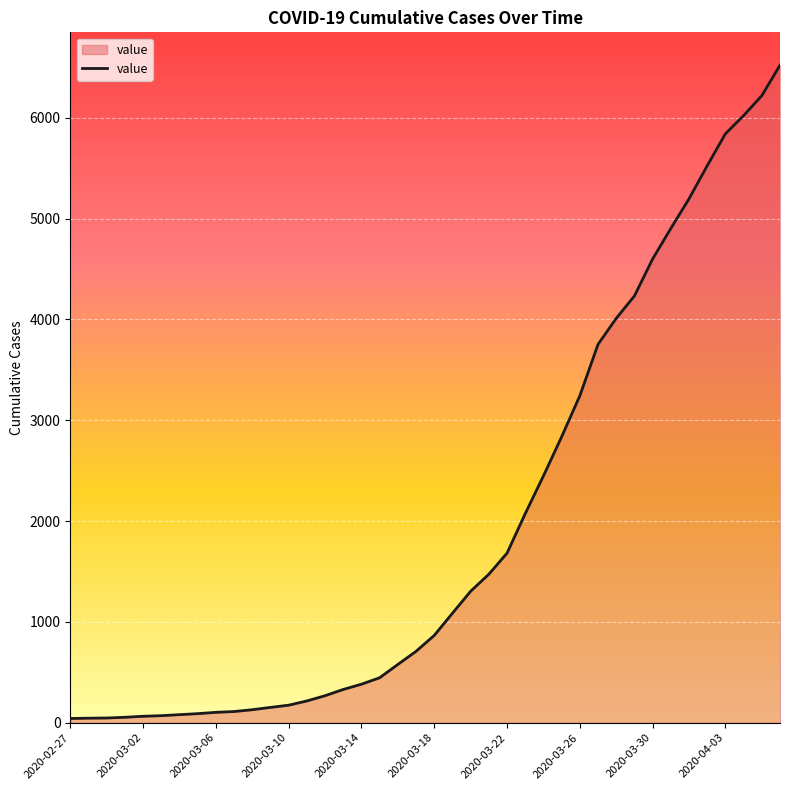

What is the average value?

1948